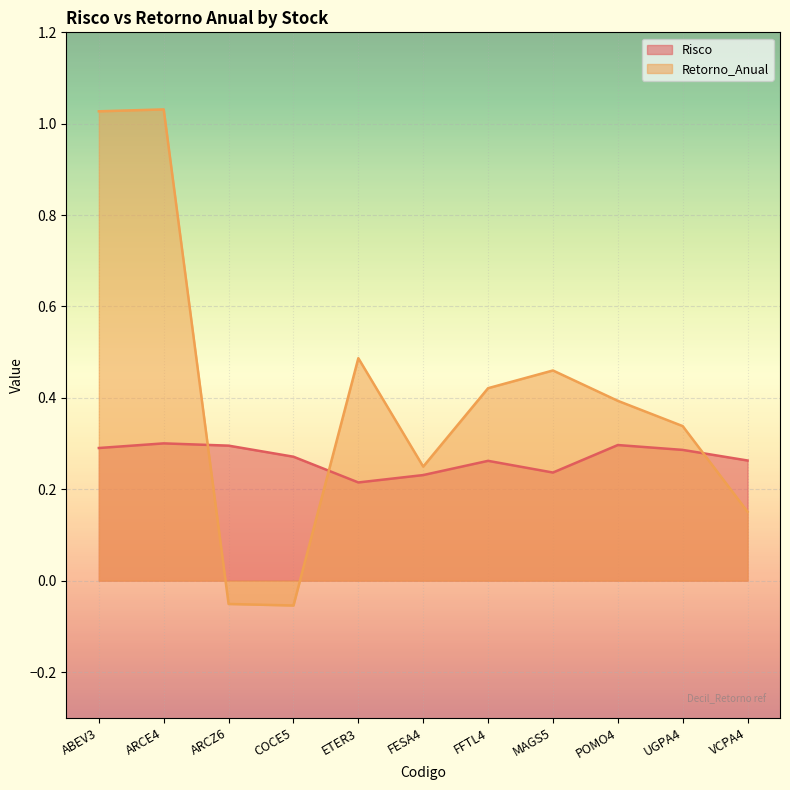

Which category has the highest value in the Risco series?

ARCE4